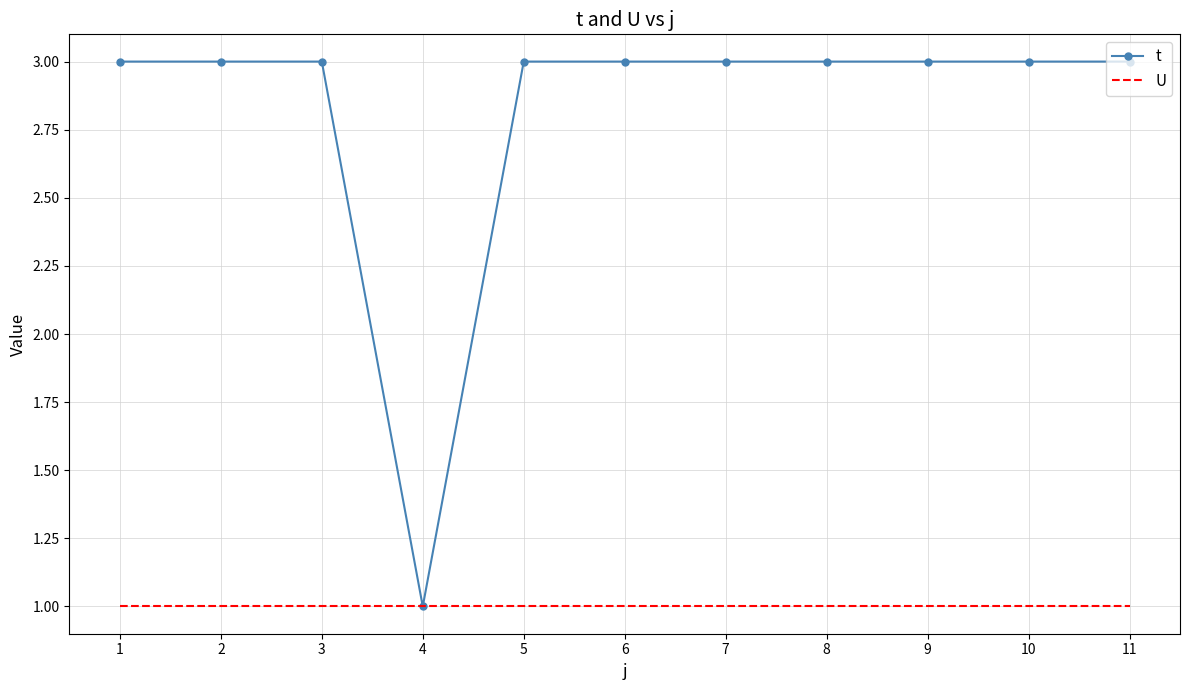

What is the smallest value displayed?

1